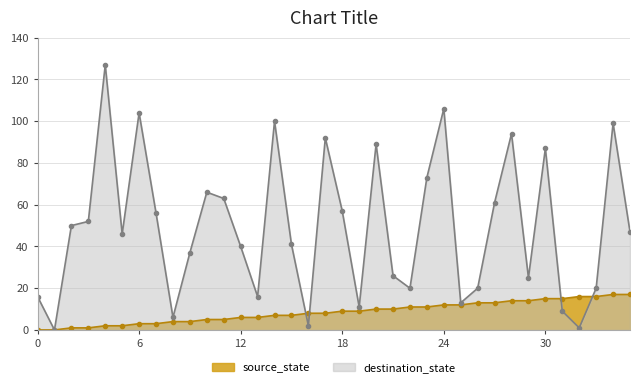

Which series has the largest range (max minus min)?

destination_state